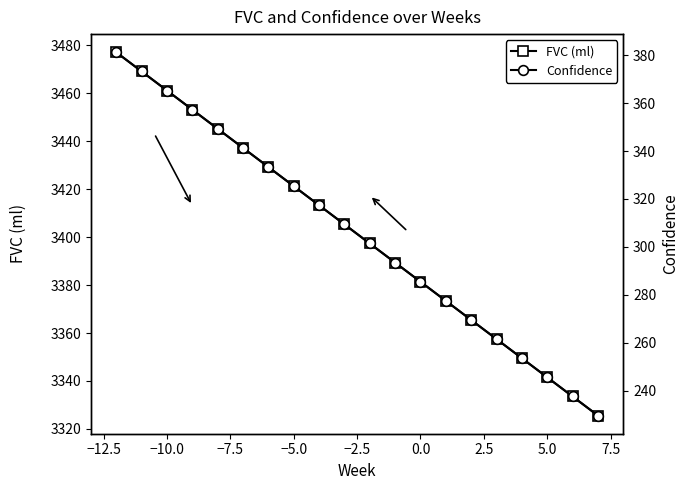

True or false: Confidence and FVC (ml) intersect in this chart.

False